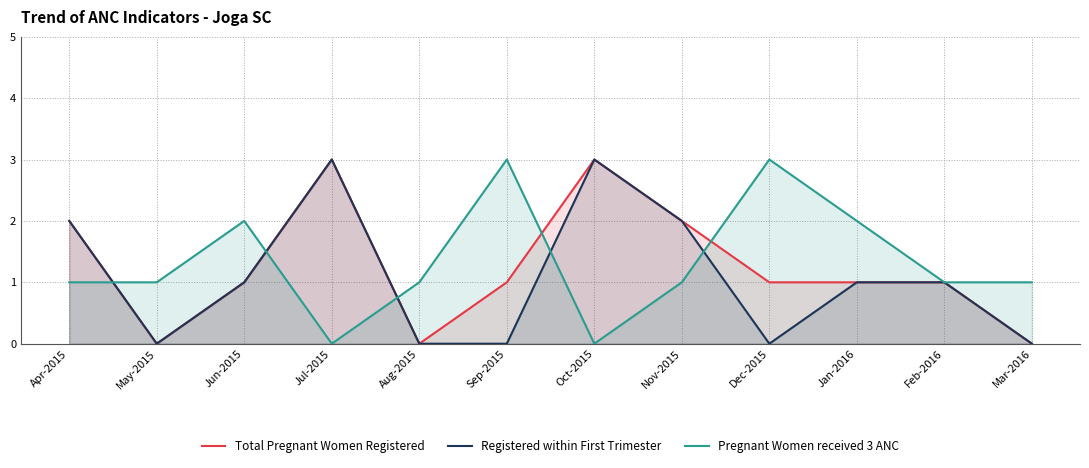

Count the number of data series in this chart.

3